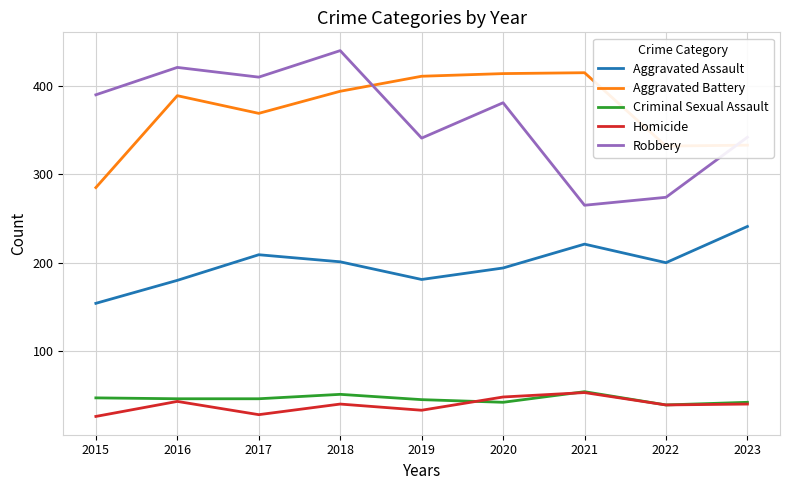

The Criminal Sexual Assault series shows 42 at 2023. True or false?

True